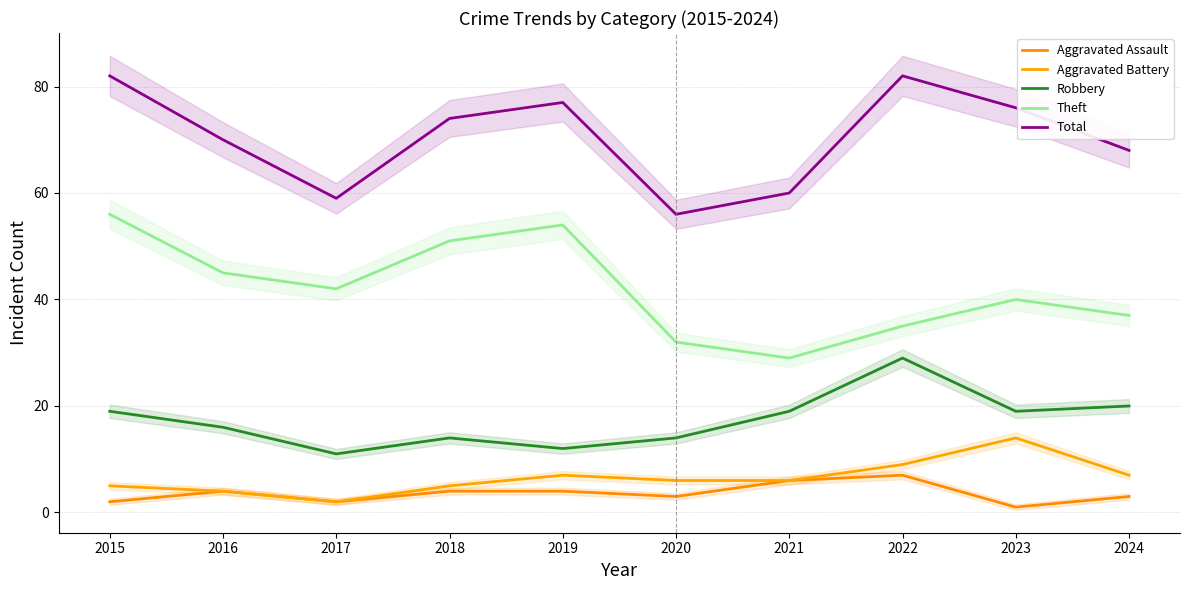

Which series has the largest total across all categories?

Total